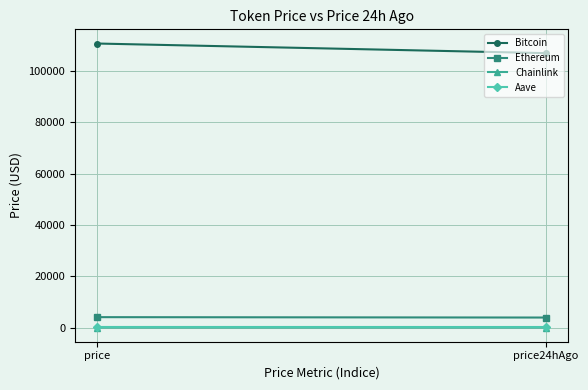

What is the smallest value displayed?

16.8